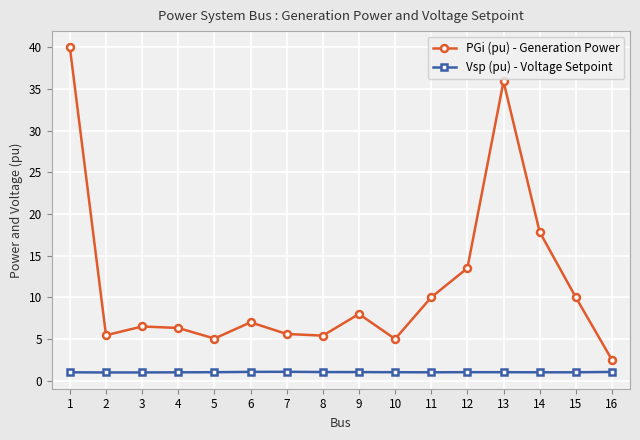

True or false: Vsp (pu) - Voltage Setpoint and PGi (pu) - Generation Power intersect in this chart.

False